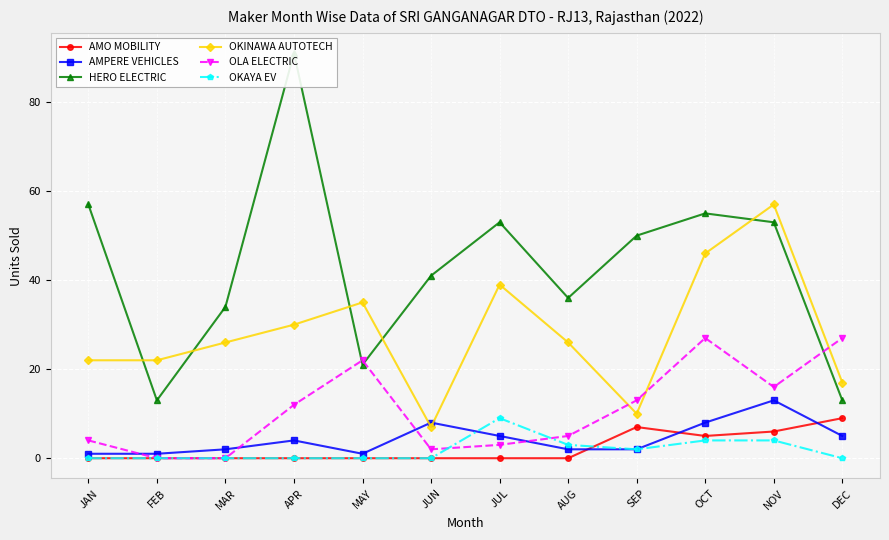

The value of OKINAWA AUTOTECH at JUL is 39. True or false?

True